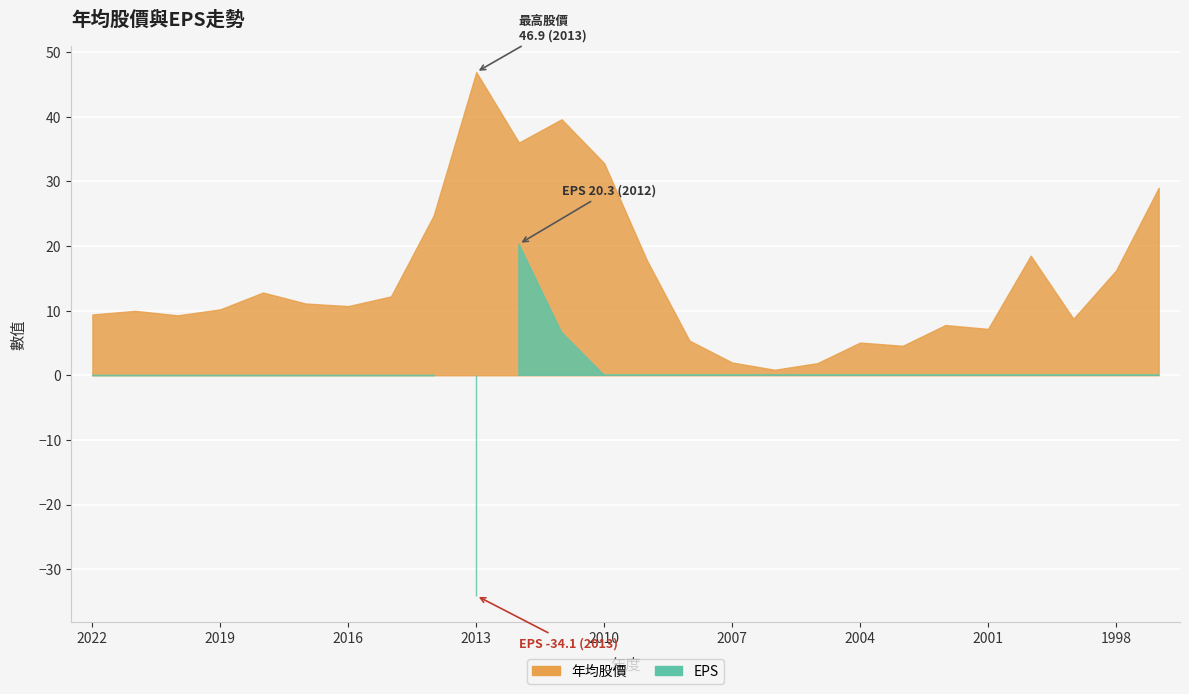

At how many categories does at least one series exceed 28?

5